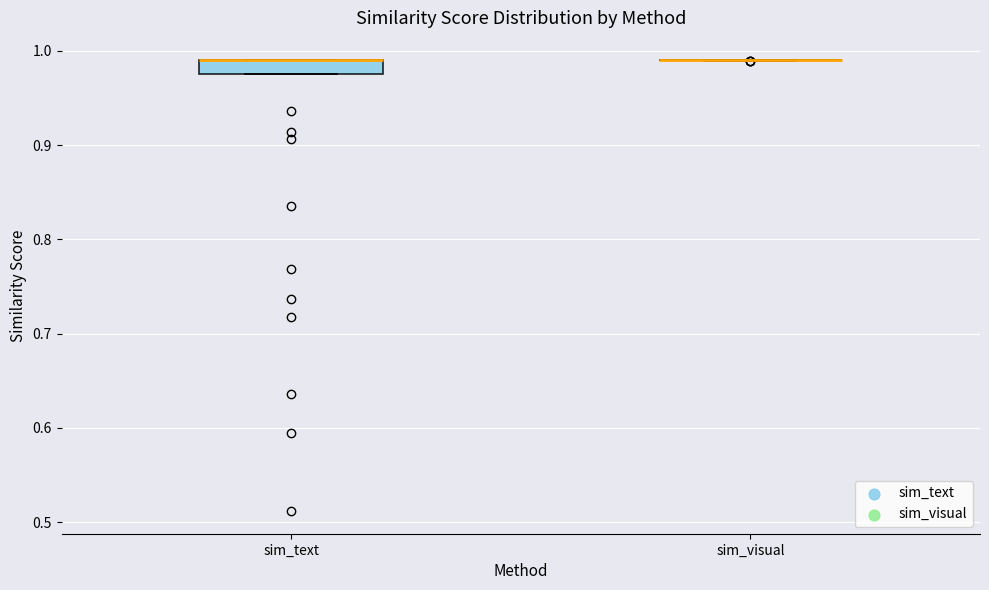

Which box is the tallest, from its lower edge to its upper edge?

sim_text